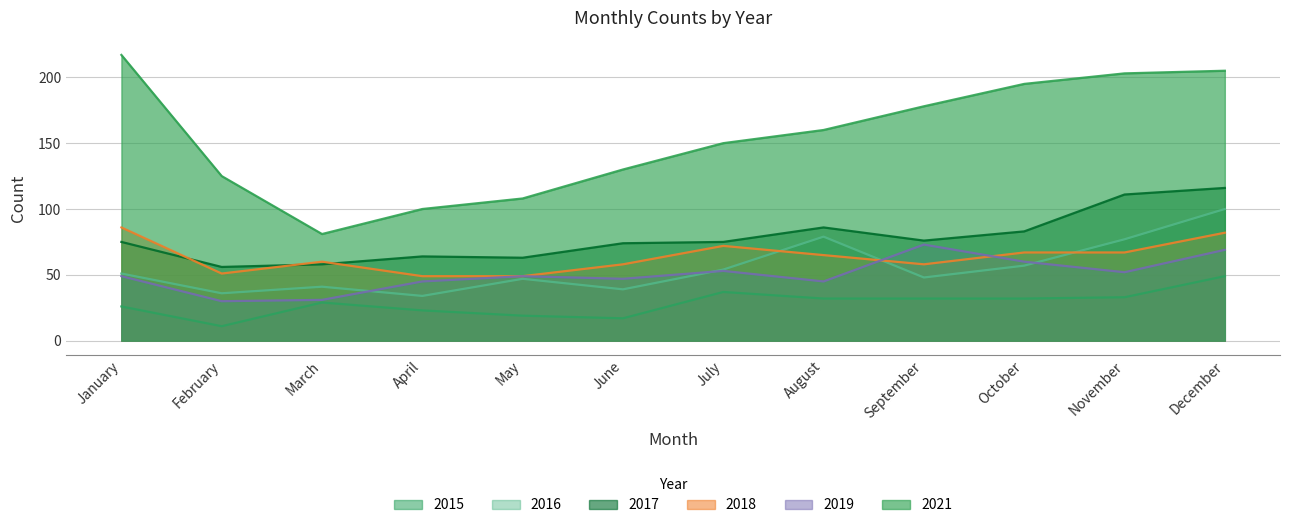

Which series has the largest range (max minus min)?

2021